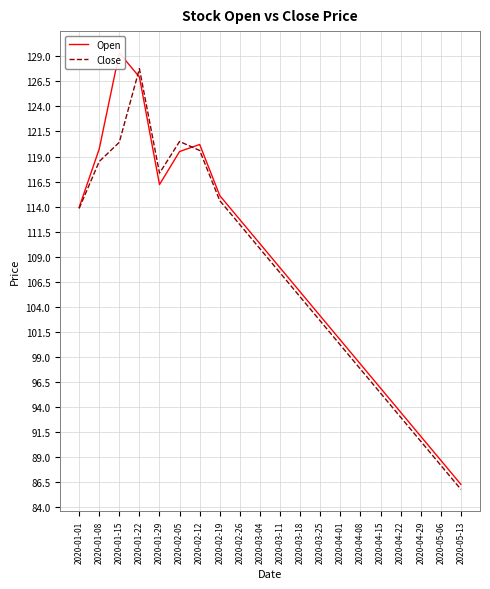

Reading left to right, list all the values displayed in this chart.

Open: 2020-01-01=113.9	2020-01-08=119.8	2020-01-15=129.3	2020-01-22=126.9	2020-01-29=116.2	2020-02-05=119.5	2020-02-12=120.2	2020-02-19=115.1	2020-02-26=112.7	2020-03-04=110.3	2020-03-11=107.9	2020-03-18=105.5	2020-03-25=103.1	2020-04-01=100.7	2020-04-08=98.3	2020-04-15=95.9	2020-04-22=93.5	2020-04-29=91.1	2020-05-06=88.7	2020-05-13=86.3
Close: 2020-01-01=113.8	2020-01-08=118.5	2020-01-15=120.4	2020-01-22=127.8	2020-01-29=117.3	2020-02-05=120.5	2020-02-12=119.6	2020-02-19=114.6	2020-02-26=112.2	2020-03-04=109.8	2020-03-11=107.4	2020-03-18=105.0	2020-03-25=102.6	2020-04-01=100.2	2020-04-08=97.8	2020-04-15=95.4	2020-04-22=93.0	2020-04-29=90.6	2020-05-06=88.2	2020-05-13=85.8